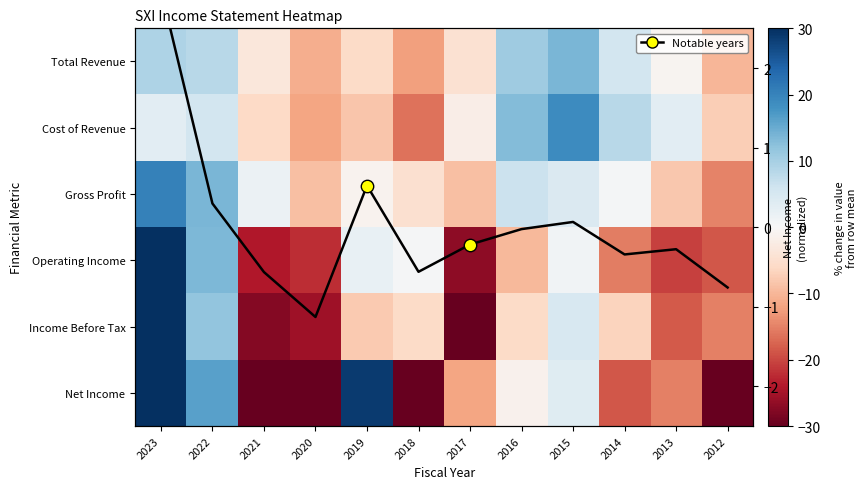

What is the difference between the maximum and minimum values in the Operating Income series?

146.8